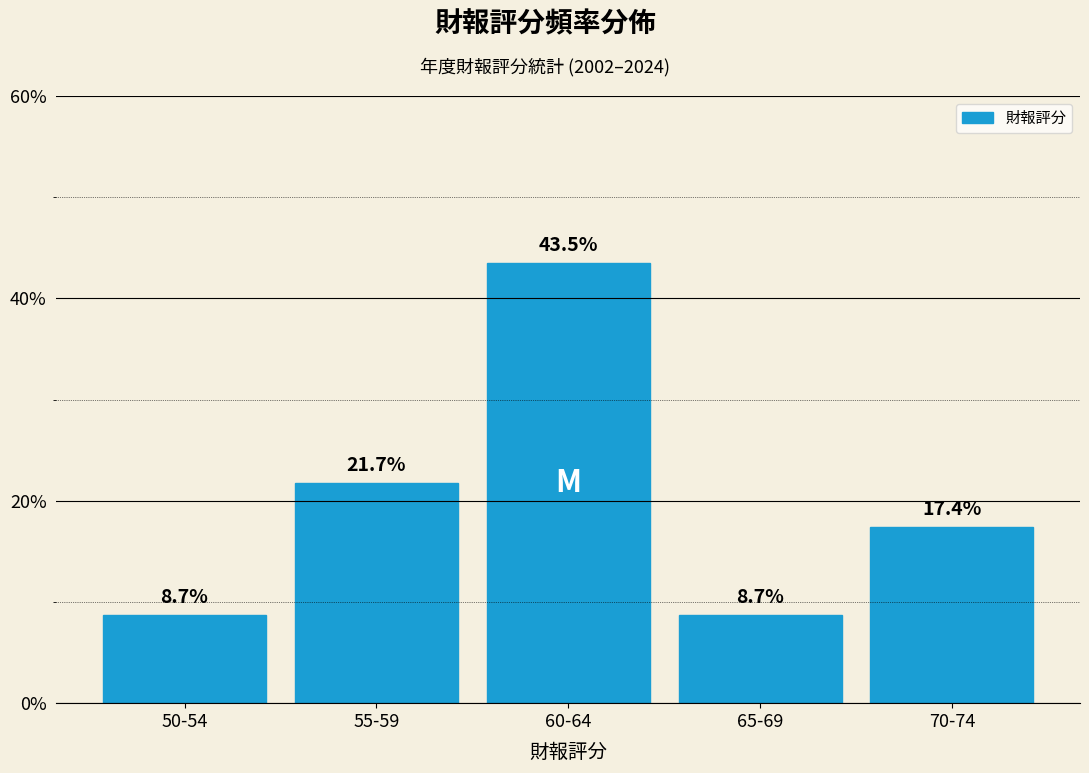

Reading left to right, what are all the values shown in this chart?

8.7	21.7	43.5	8.7	17.4